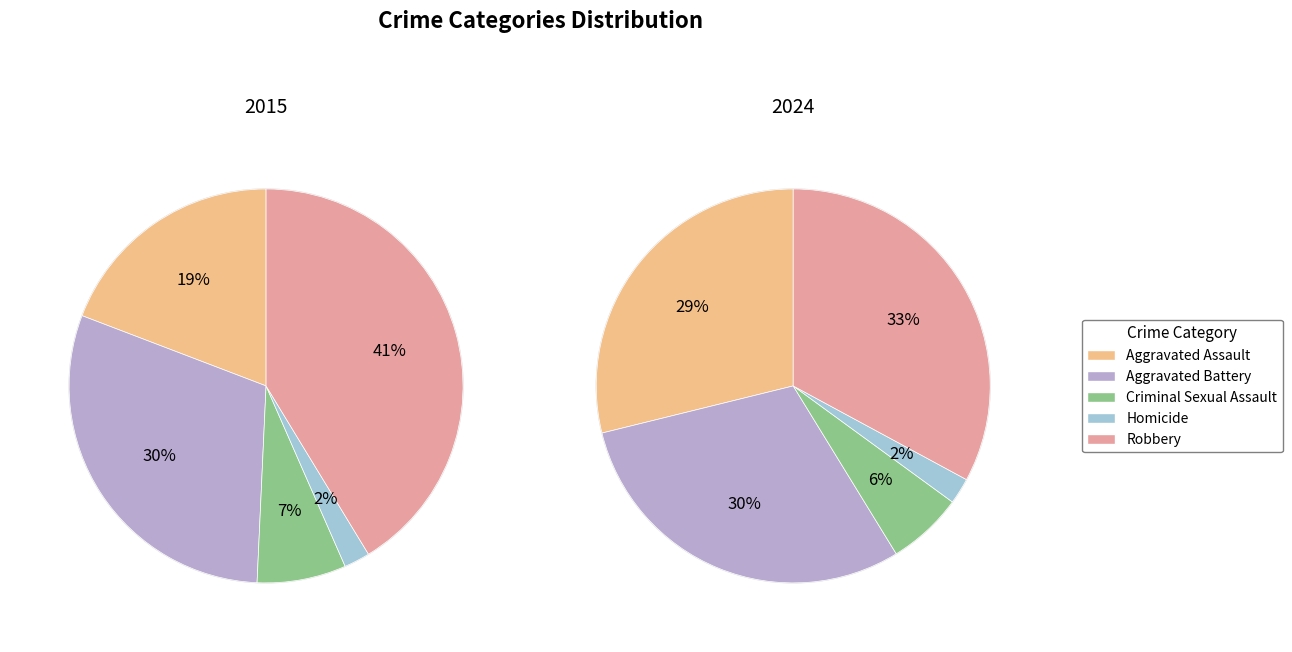

Is there any slice that represents more than half of the pie?

No